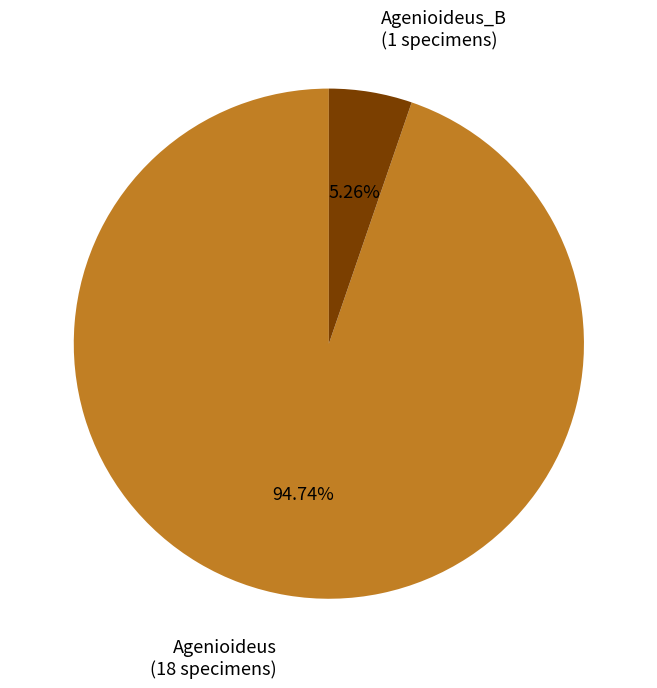

Is there a majority slice in this chart?

Yes